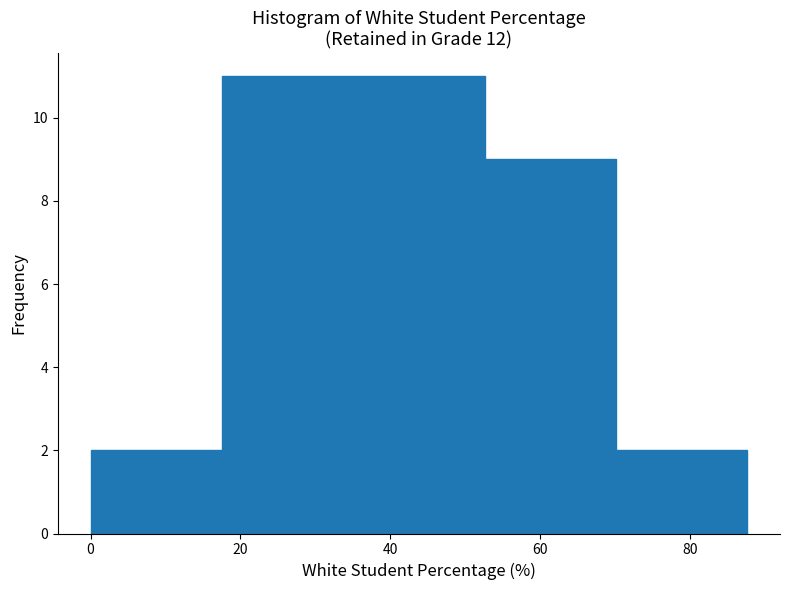

Reading left to right, list every bar in this chart as the range it spans on the x-axis followed by its height. Neither the bar edges nor the heights are printed on the chart, so give them approximately, as read against the axes.

0 to 18: 2
18 to 36: 11
36 to 52: 11
52 to 70: 9
70 to 88: 2